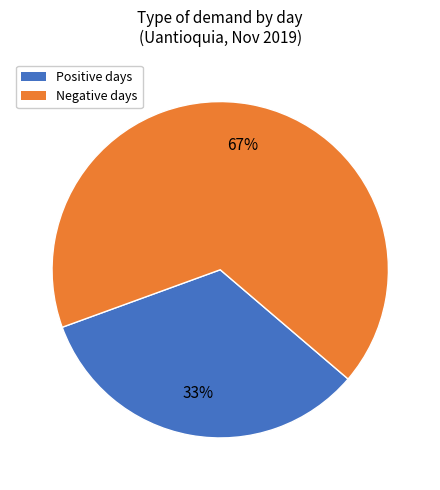

To the nearest percent, what is the difference between the largest and smallest slice percentages?

34%